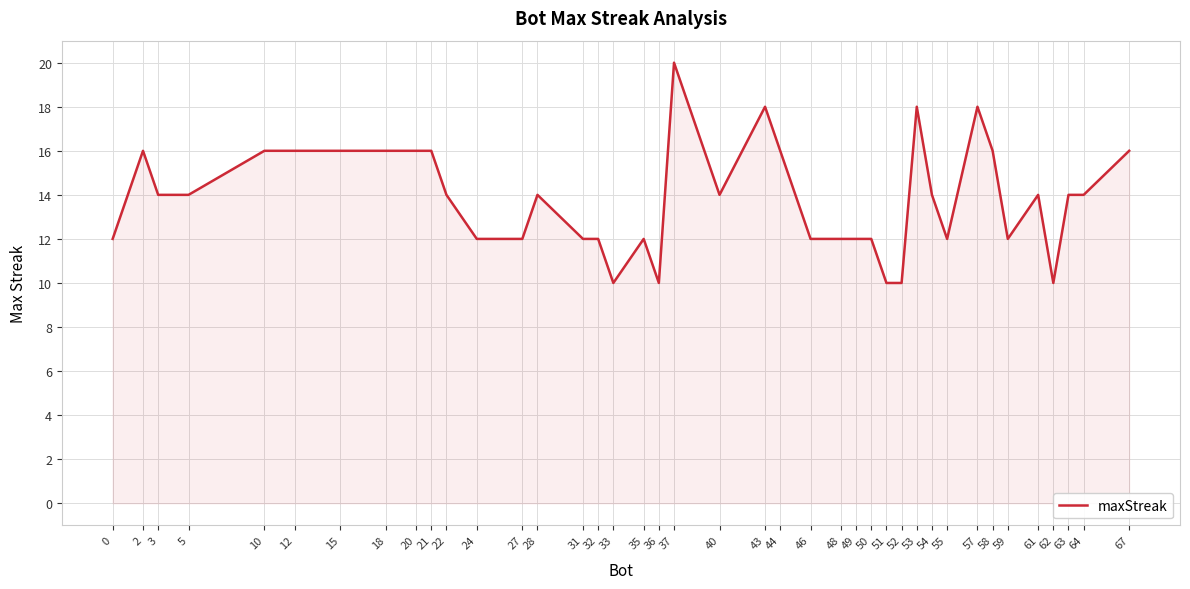

What is the difference between the maximum and minimum values?

10